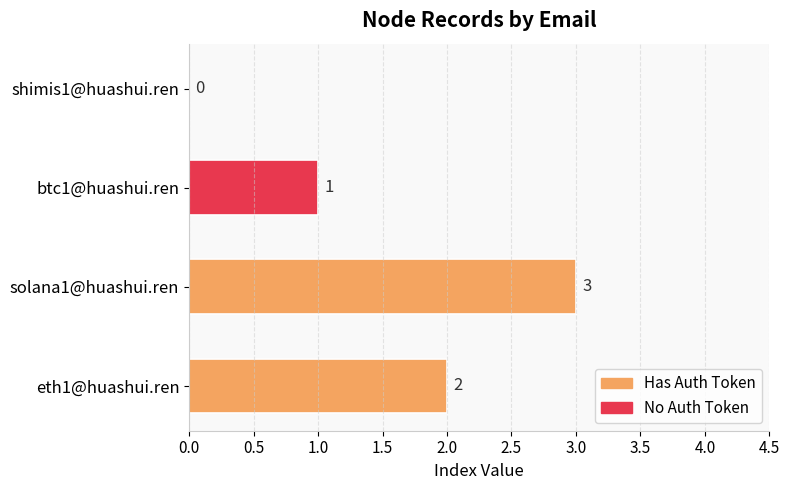

The value at eth1@huashui.ren is 3. True or false?

False